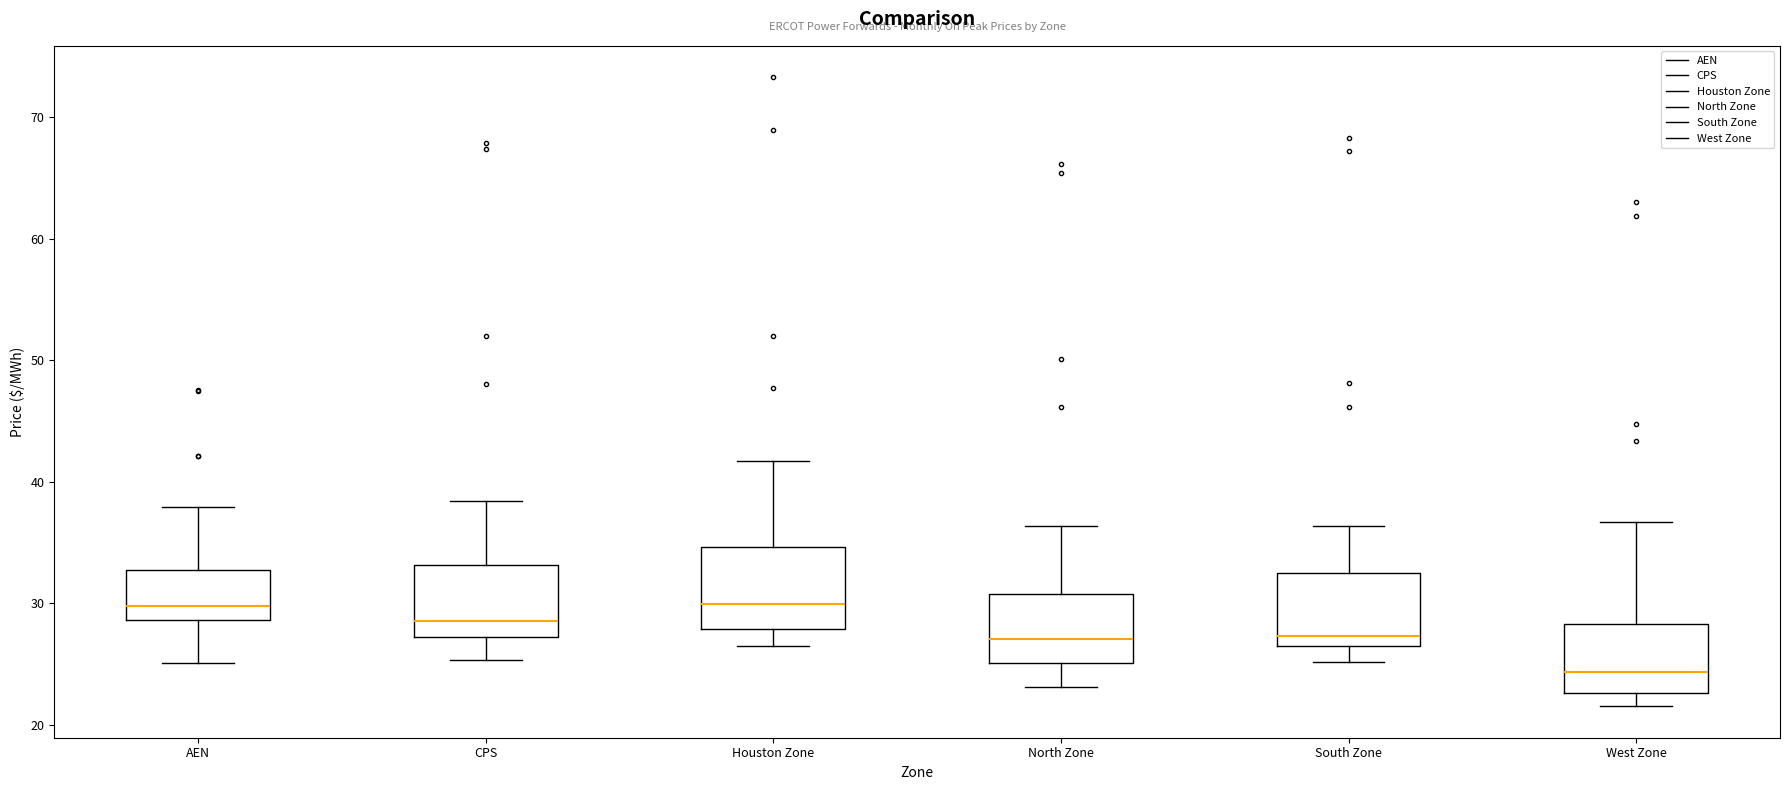

Which box's median line is the lowest?

West Zone